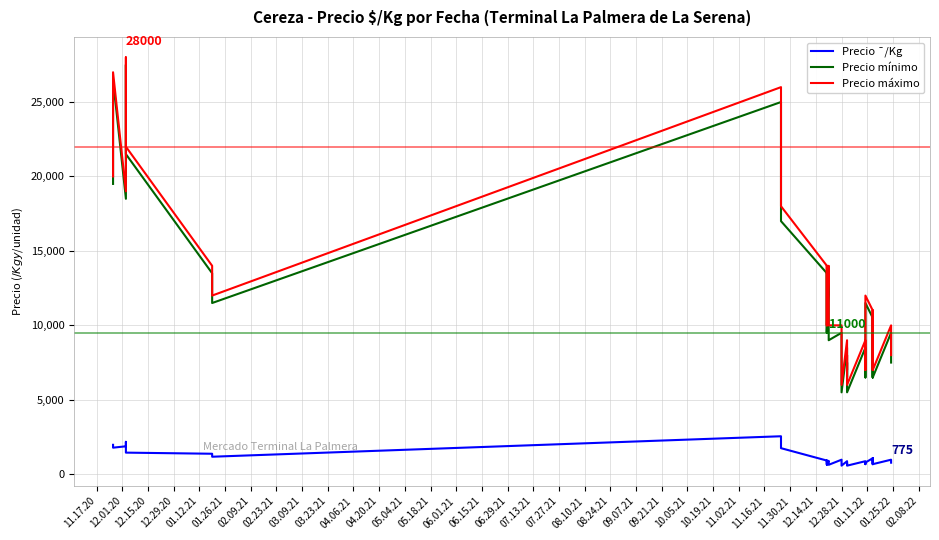

What is the value of the Precio máximo point at the 40th from the left?

8000